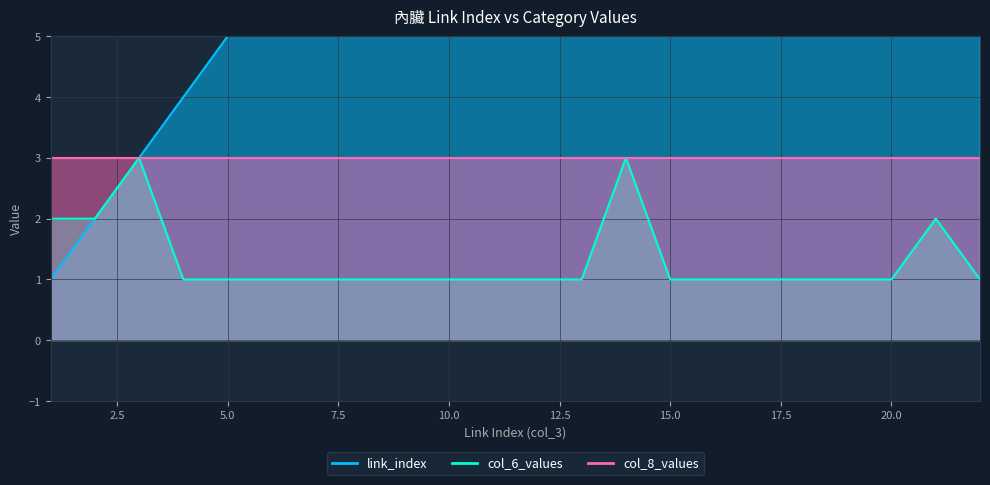

How many values in the col_6_values series exceed 1?

5